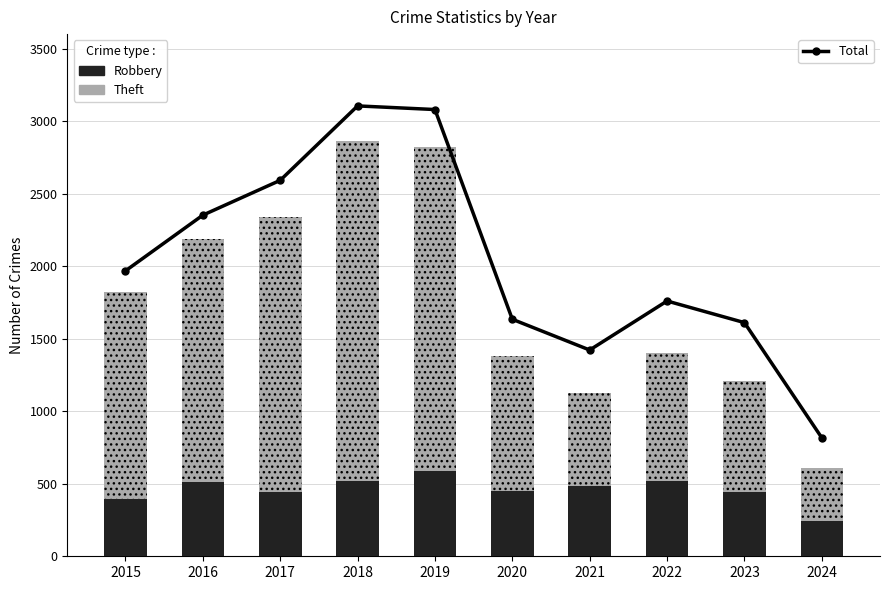

At which category is the sum across all series the highest?

2018